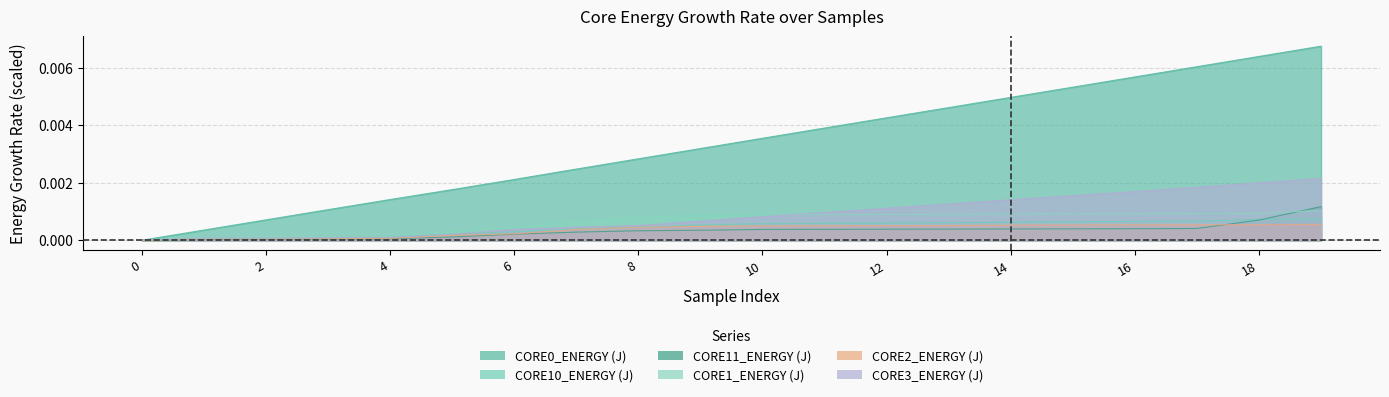

What are all the series names shown in the legend?

CORE0_ENERGY (J), CORE10_ENERGY (J), CORE11_ENERGY (J), CORE1_ENERGY (J), CORE2_ENERGY (J), CORE3_ENERGY (J)